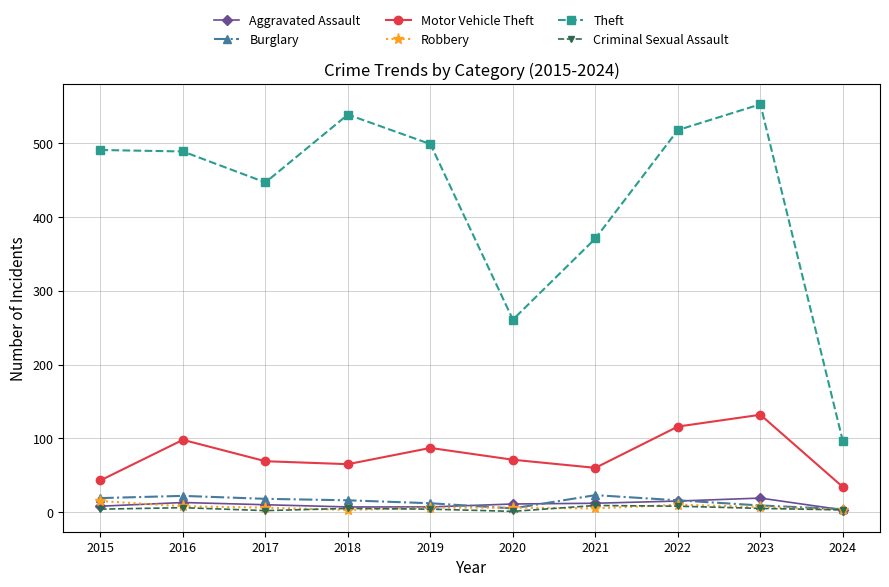

True or false: Motor Vehicle Theft and Criminal Sexual Assault intersect in this chart.

False